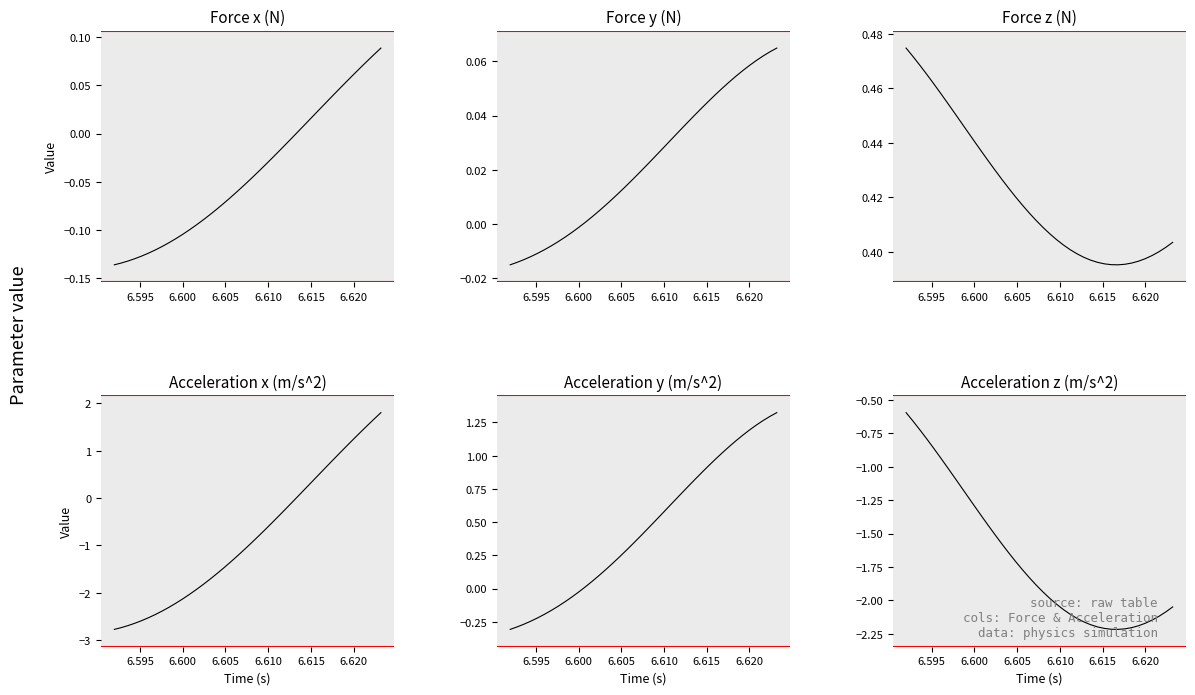

What is the maximum value shown in the chart?

1.8